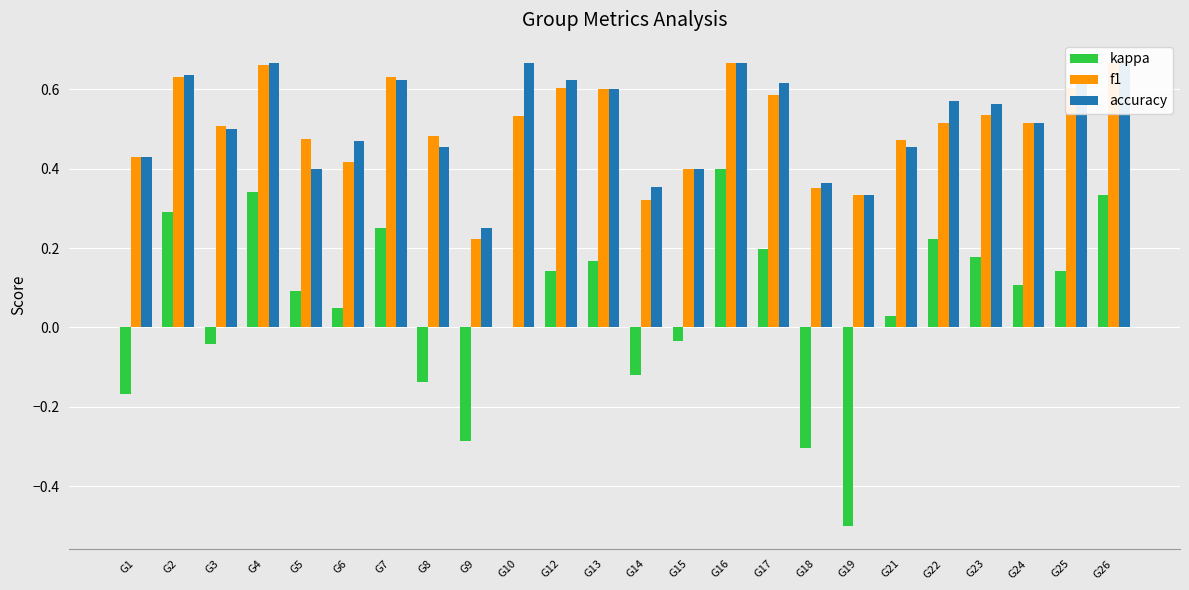

Reading left to right, extract all data points from this chart.

kappa: G1=-0.2	G2=0.3	G3=-0.0	G4=0.3	G5=0.1	G6=0.0	G7=0.2	G8=-0.1	G9=-0.3	G10=0.0	G12=0.1	G13=0.2	G14=-0.1	G15=-0.0	G16=0.4	G17=0.2	G18=-0.3	G19=-0.5	G21=0.0	G22=0.2	G23=0.2	G24=0.1	G25=0.1	G26=0.3
f1: G1=0.4	G2=0.6	G3=0.5	G4=0.7	G5=0.5	G6=0.4	G7=0.6	G8=0.5	G9=0.2	G10=0.5	G12=0.6	G13=0.6	G14=0.3	G15=0.4	G16=0.7	G17=0.6	G18=0.4	G19=0.3	G21=0.5	G22=0.5	G23=0.5	G24=0.5	G25=0.6	G26=0.7
accuracy: G1=0.4	G2=0.6	G3=0.5	G4=0.7	G5=0.4	G6=0.5	G7=0.6	G8=0.5	G9=0.2	G10=0.7	G12=0.6	G13=0.6	G14=0.4	G15=0.4	G16=0.7	G17=0.6	G18=0.4	G19=0.3	G21=0.5	G22=0.6	G23=0.6	G24=0.5	G25=0.6	G26=0.7